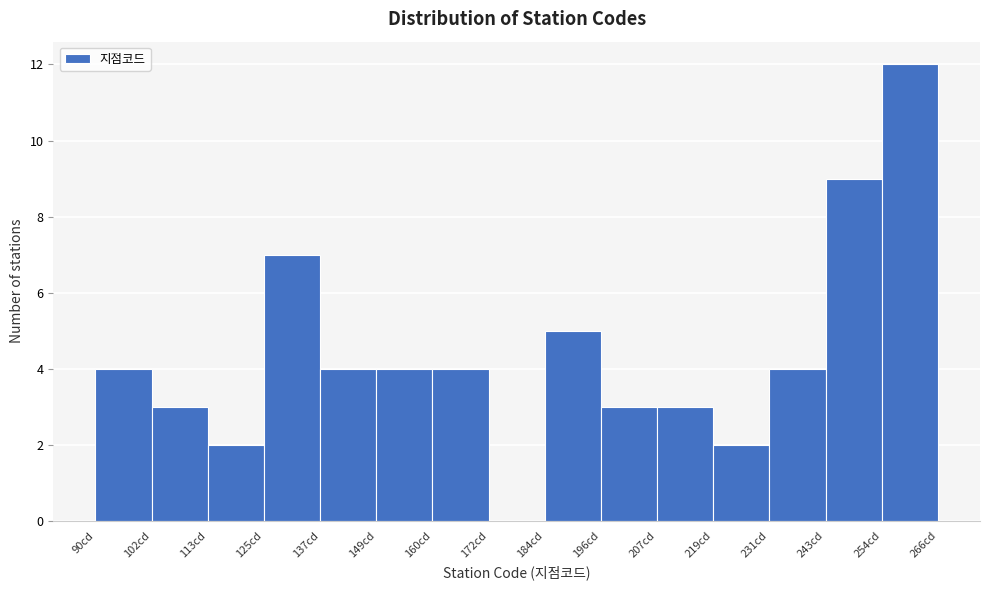

Reading left to right, transcribe this chart: for each bar, give the range it covers on the x-axis and its height. Neither the bar edges nor the heights are printed on the chart, so give them approximately, as read against the axes.

90 to 102: 4
102 to 114: 3
114 to 126: 2
126 to 136: 7
136 to 148: 4
148 to 160: 4
160 to 172: 4
172 to 184: 0
184 to 196: 5
196 to 208: 3
208 to 220: 3
220 to 230: 2
230 to 242: 4
242 to 254: 9
254 to 266: 12